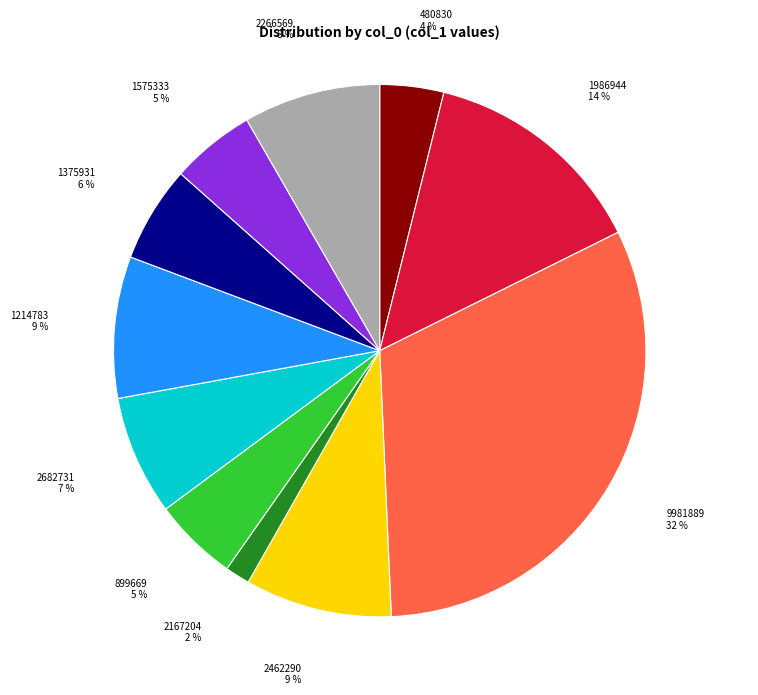

Is there a majority slice in this chart?

No